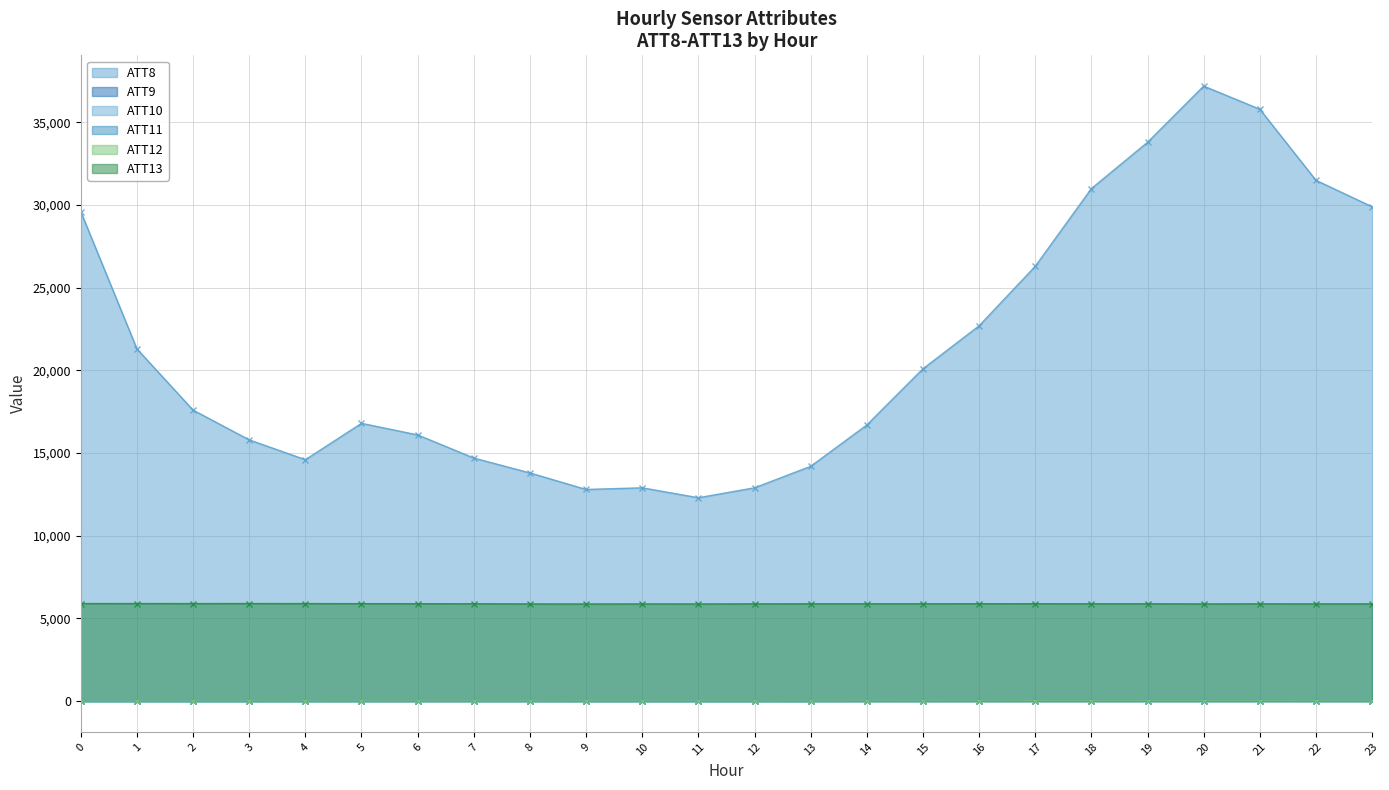

At which label is ATT8 closest to 24750?

17